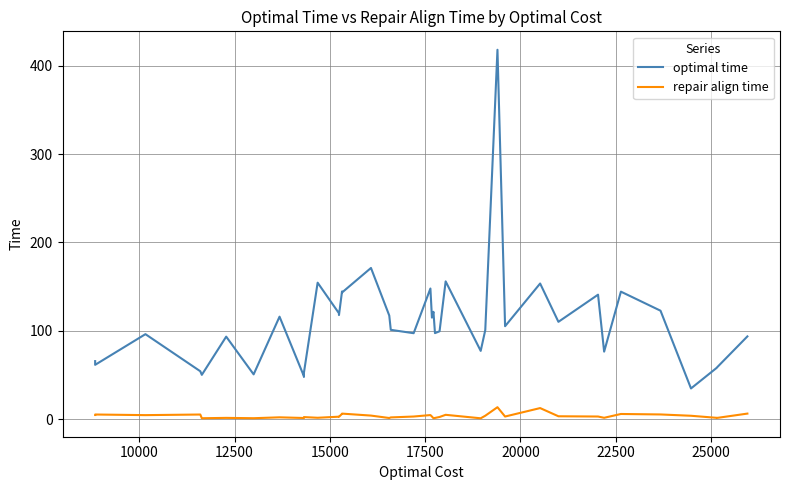

True or false: repair align time and optimal time cross at least once.

False